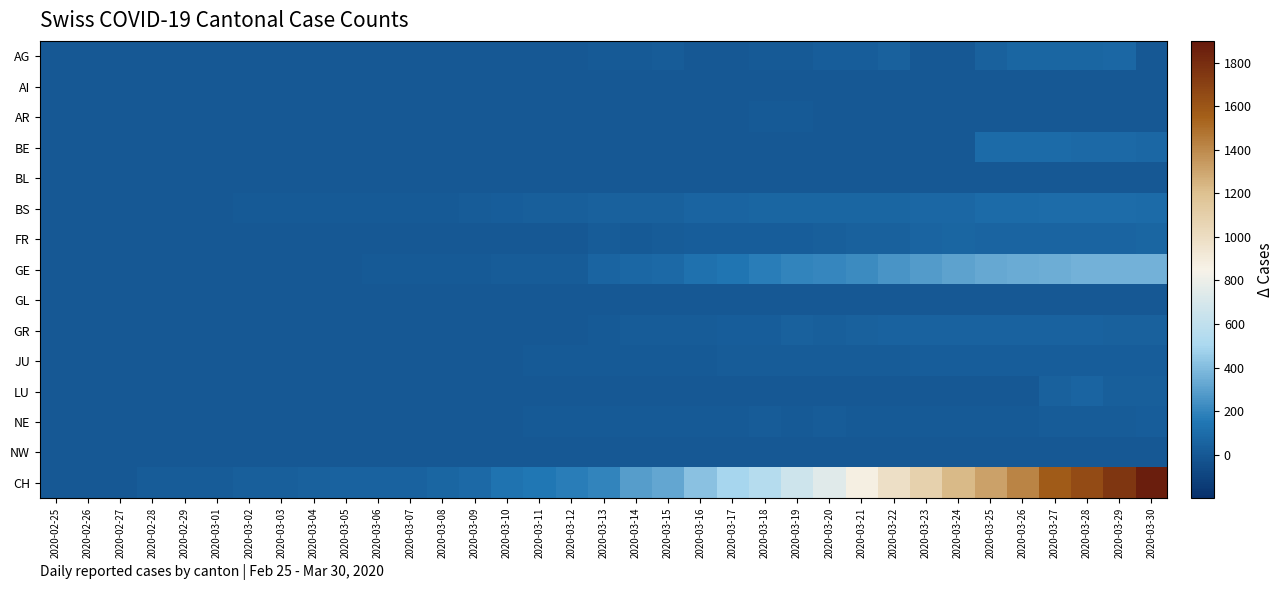

How many categories are shown in the chart?

35